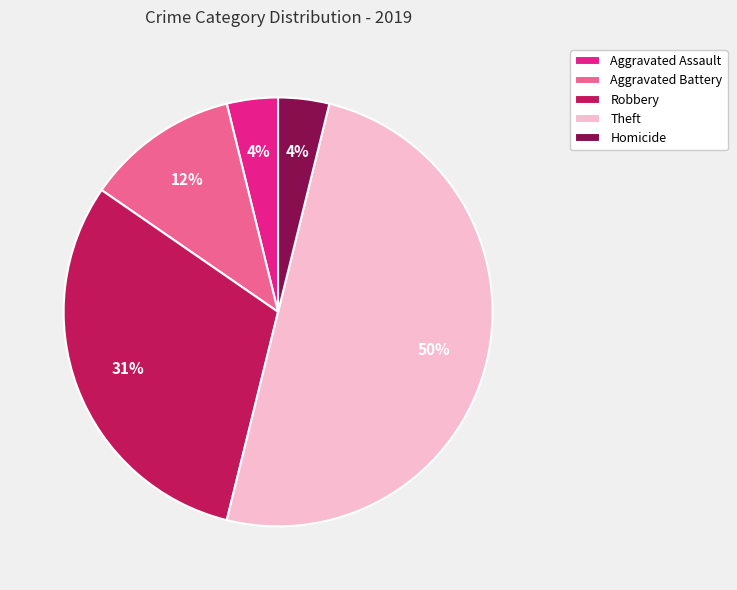

Which slice is the largest?

Theft